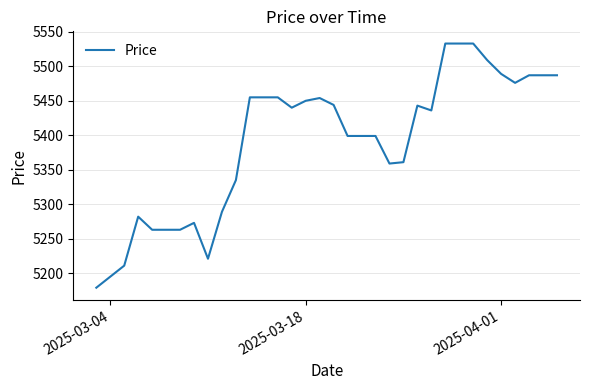

Does the chart display data point markers on the line(s)?

No